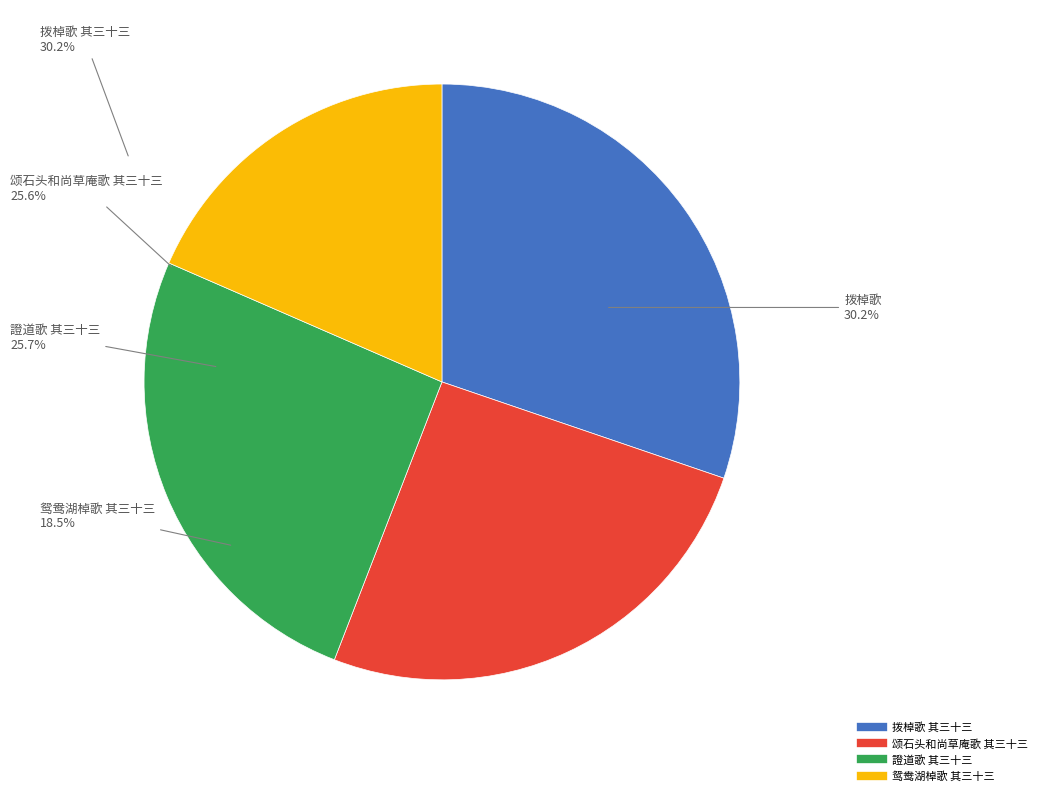

How many slices are in this pie chart?

4